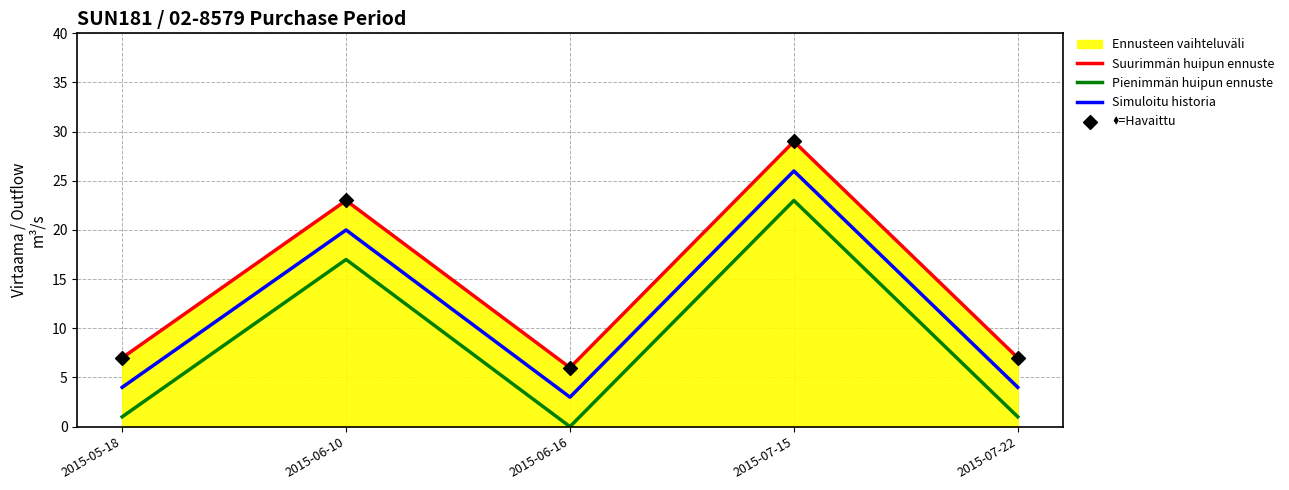

What position from the right is 2015-07-22?

1